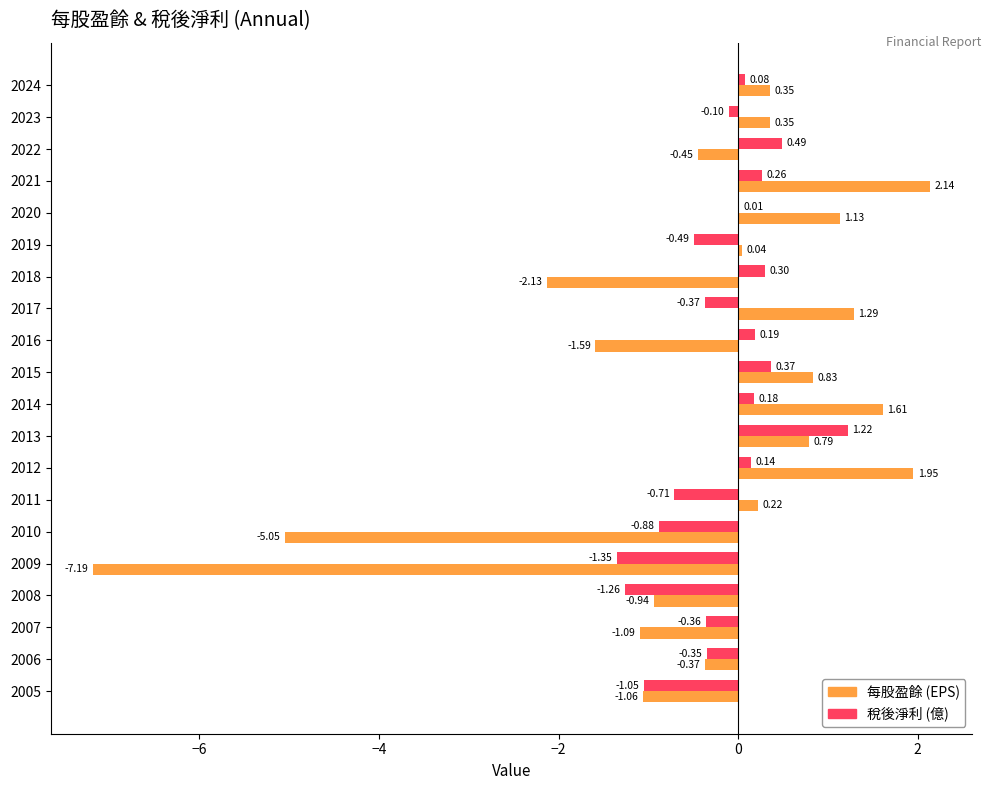

How many data points in 每股盈餘 (EPS) are above 0?

11